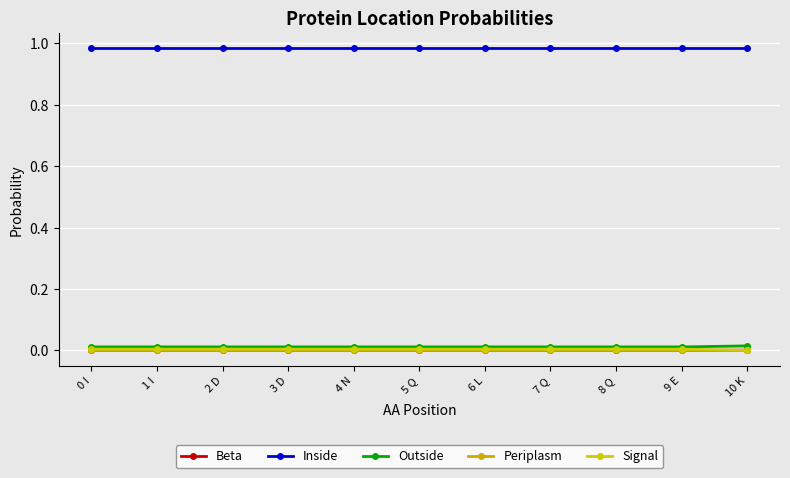

Reading left to right, extract all data points from this chart.

Beta: 0 I=0.0	1 I=0.0	2 D=0.0	3 D=0.0	4 N=0.0	5 Q=0.0	6 L=0.0	7 Q=0.0	8 Q=0.0	9 E=0.0	10 K=0.0
Inside: 0 I=1.0	1 I=1.0	2 D=1.0	3 D=1.0	4 N=1.0	5 Q=1.0	6 L=1.0	7 Q=1.0	8 Q=1.0	9 E=1.0	10 K=1.0
Outside: 0 I=0.0	1 I=0.0	2 D=0.0	3 D=0.0	4 N=0.0	5 Q=0.0	6 L=0.0	7 Q=0.0	8 Q=0.0	9 E=0.0	10 K=0.0
Periplasm: 0 I=0.0	1 I=0.0	2 D=0.0	3 D=0.0	4 N=0.0	5 Q=0.0	6 L=0.0	7 Q=0.0	8 Q=0.0	9 E=0.0	10 K=0.0
Signal: 0 I=0.0	1 I=0.0	2 D=0.0	3 D=0.0	4 N=0.0	5 Q=0.0	6 L=0.0	7 Q=0.0	8 Q=0.0	9 E=0.0	10 K=0.0